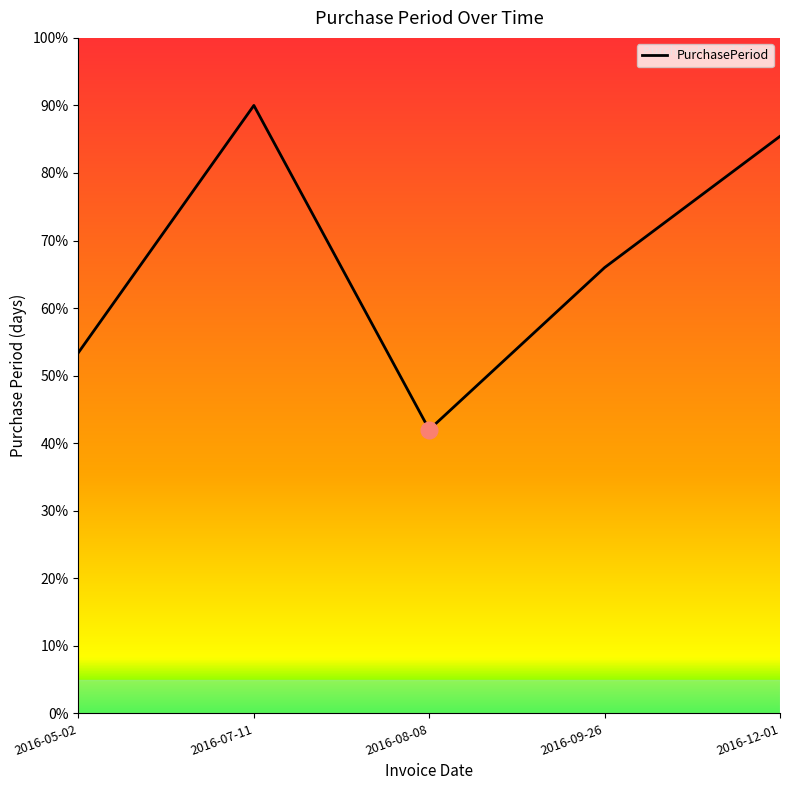

The chart shows a value of 112.0 at 2016-09-26. True or false?

False